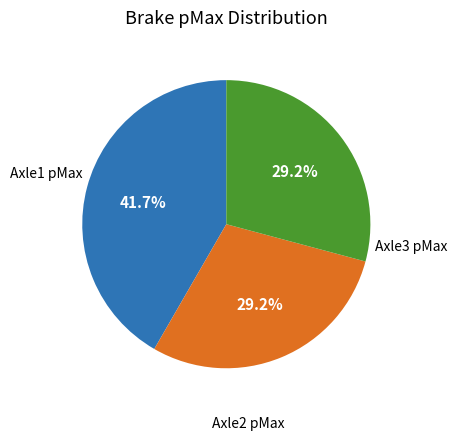

Is there any slice that represents more than half of the pie?

No